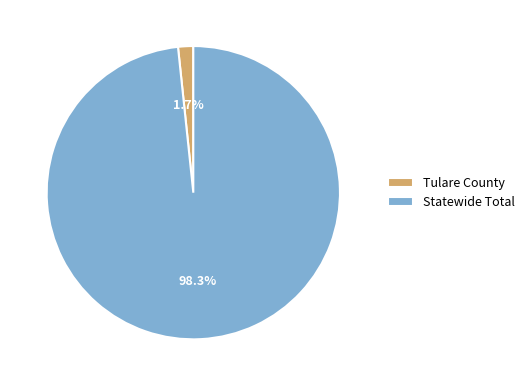

What is the majority slice?

Statewide Total